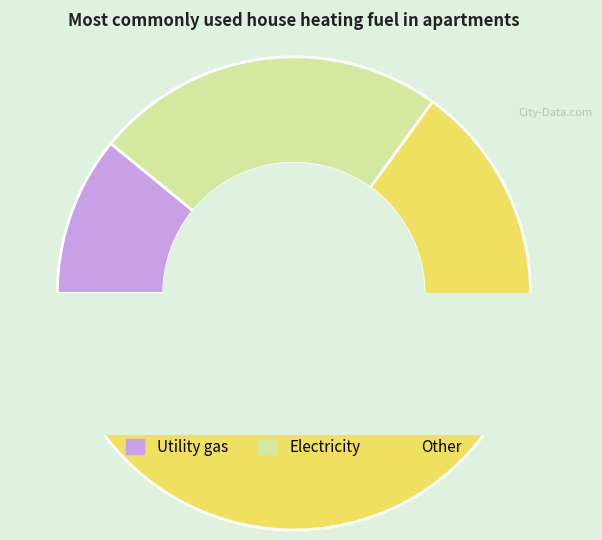

Does 2555 represent more than half of the total?

No